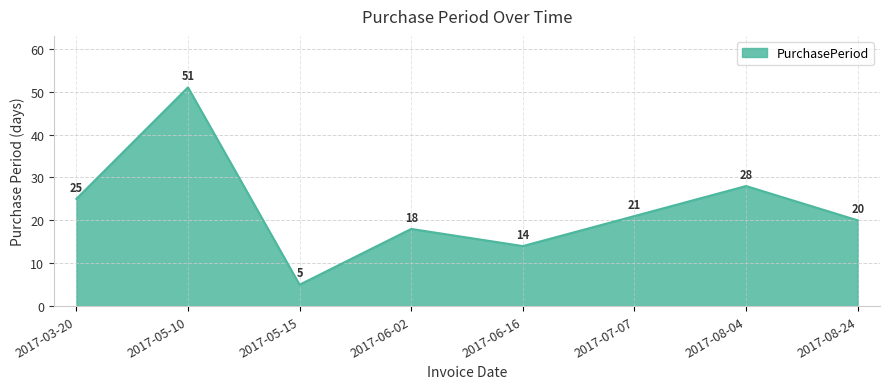

What is the change in value from 2017-05-10 to 2017-05-15?

-46